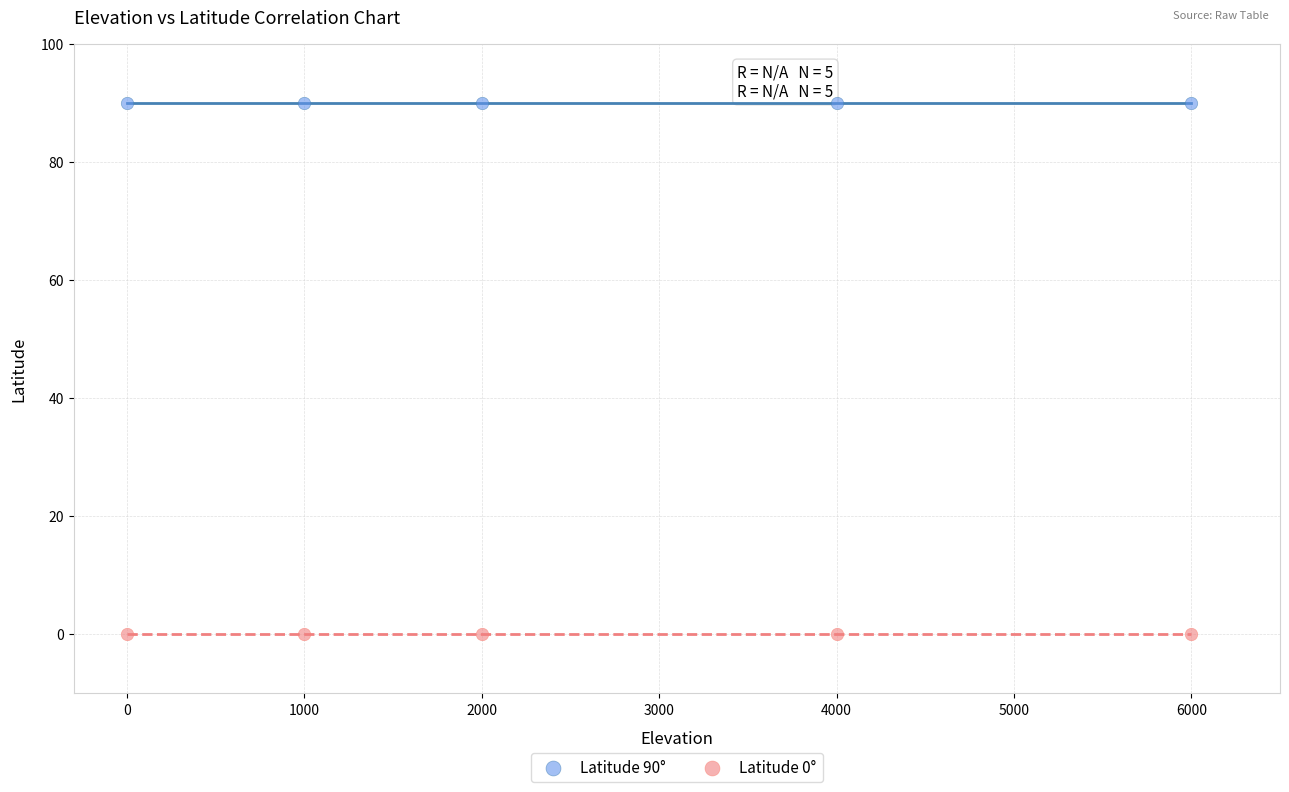

Which series contains the lowest Y value?

Latitude 0°